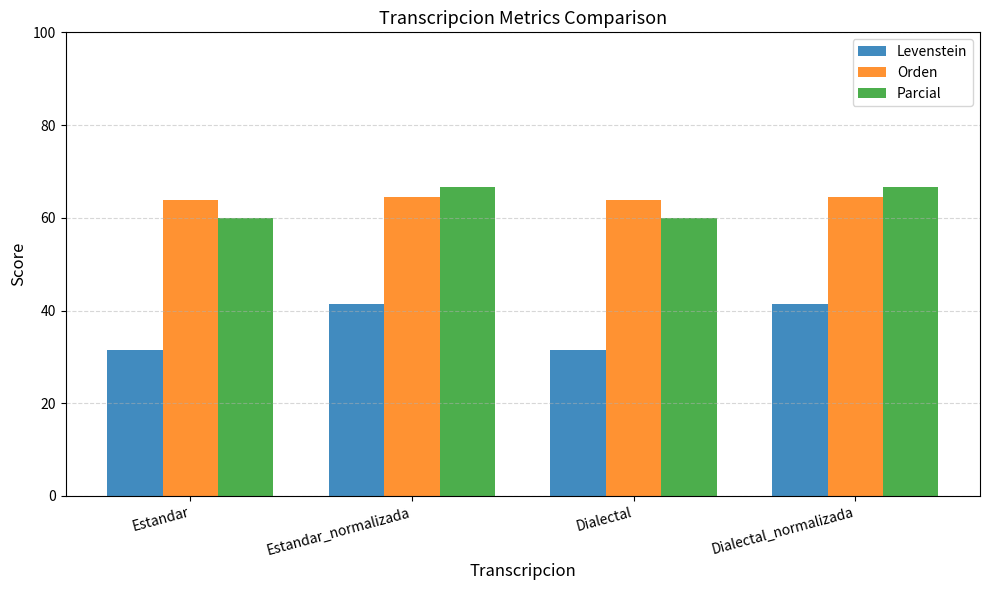

Which series has the widest spread of values?

Levenstein